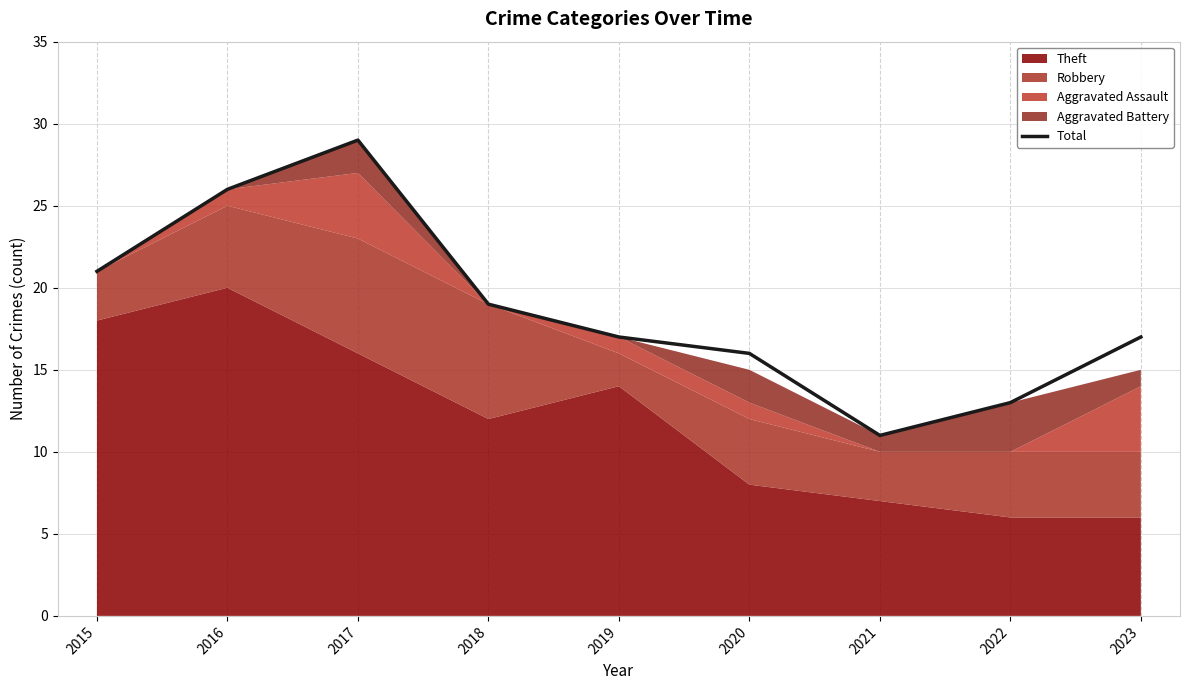

Rank the categories by value from lowest to highest.

2021, 2022, 2020, 2019, 2023, 2018, 2015, 2016, 2017